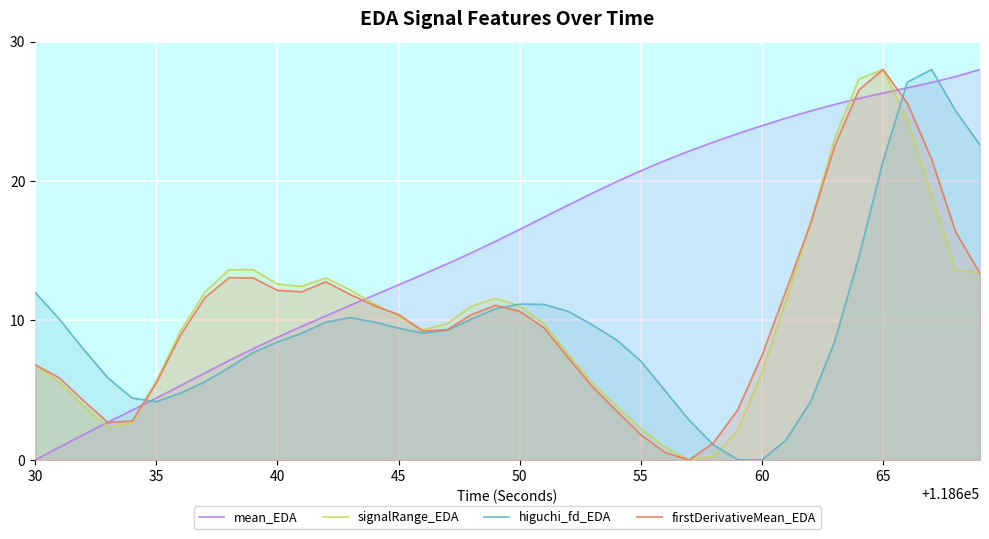

Is it true that firstDerivativeMean_EDA equals 14.1 at 45?

False